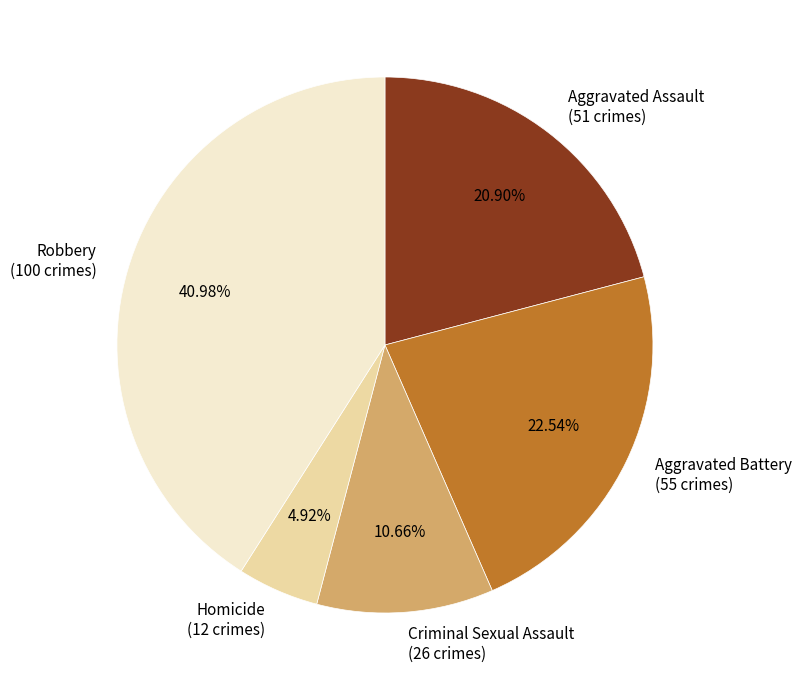

Is there any slice that represents more than half of the pie?

No